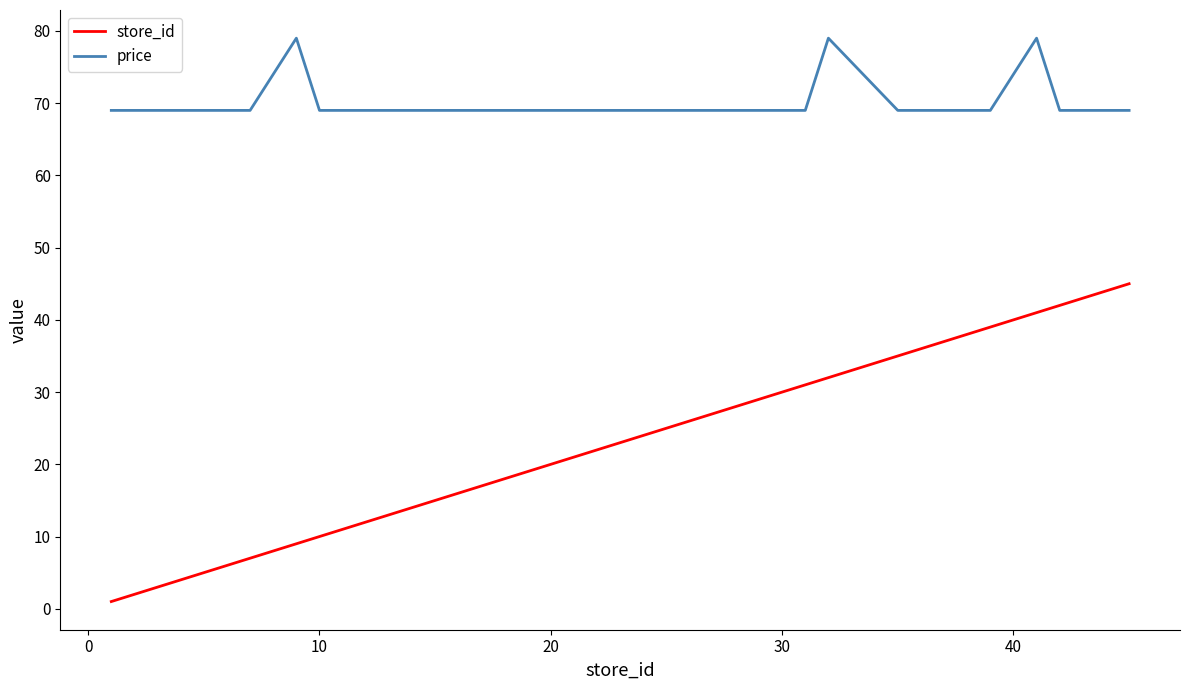

What is the difference between the second highest and second lowest values in the price series?

10